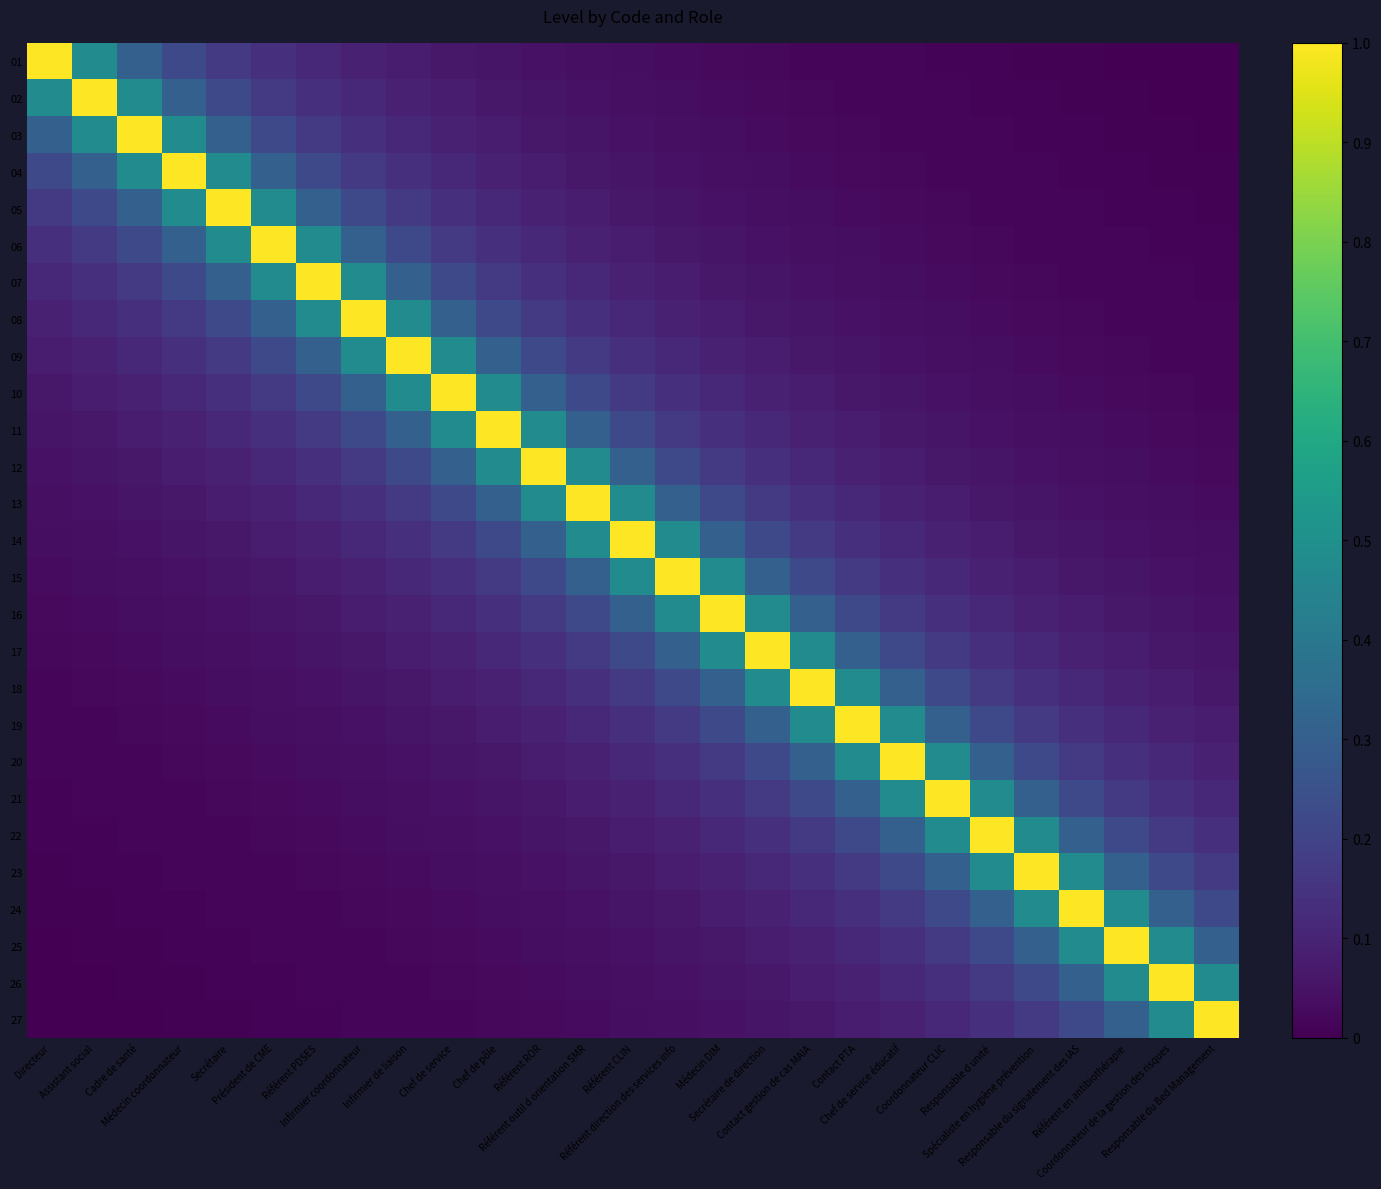

Between Président de CME and Responsable du Bed Management, which series saw the biggest shift?

06